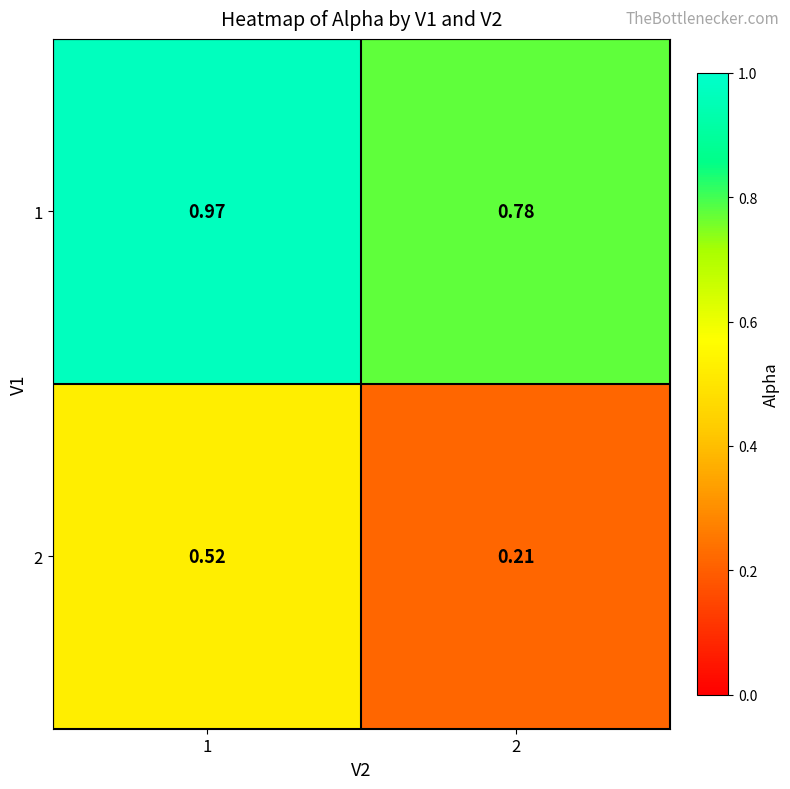

Is the value of 2 at 2 greater than the value of 1 at 2?

No